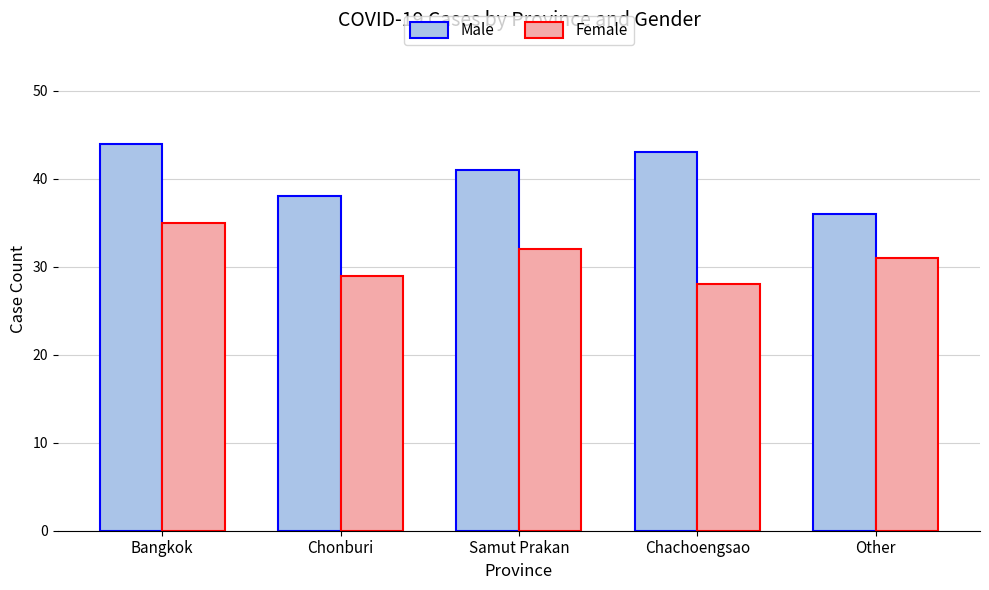

Reading left to right, list all the values displayed in this chart.

Male: 44	38	41	43	36
Female: 35	29	32	28	31